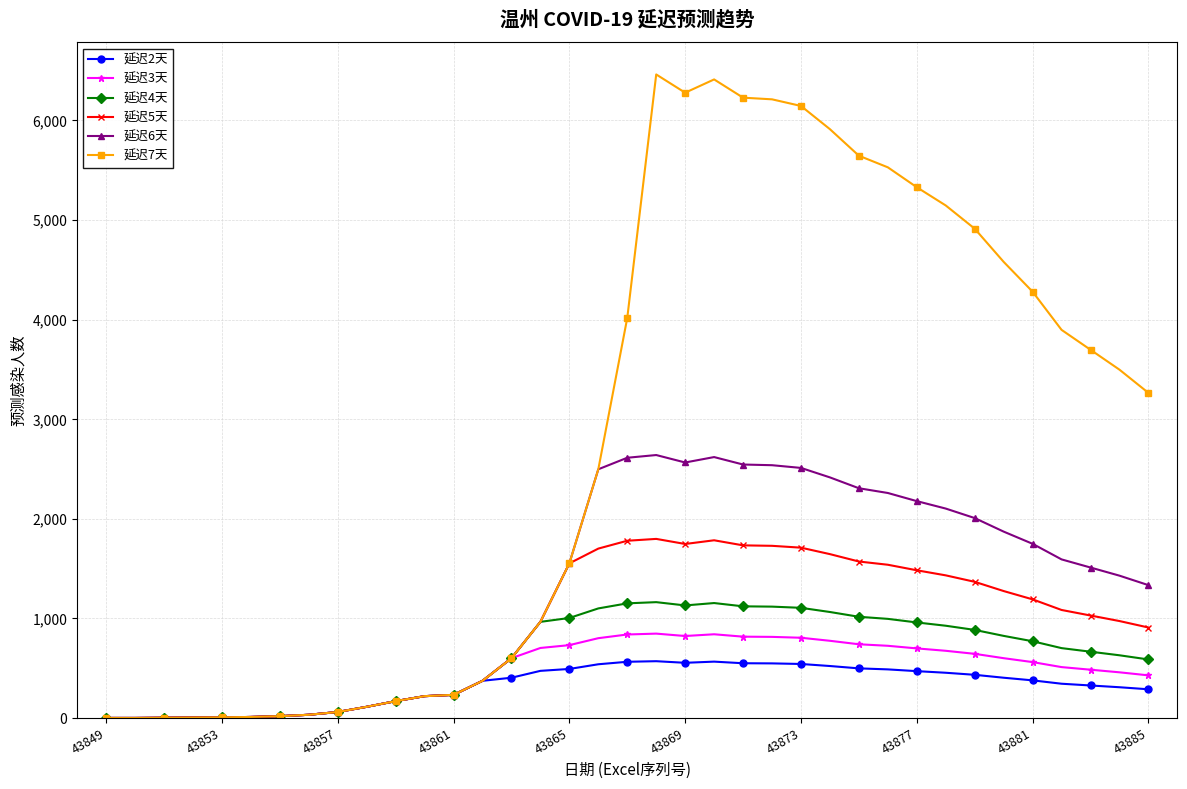

What is the value of the 延迟6天 point at the 28th from the left?

2259.2